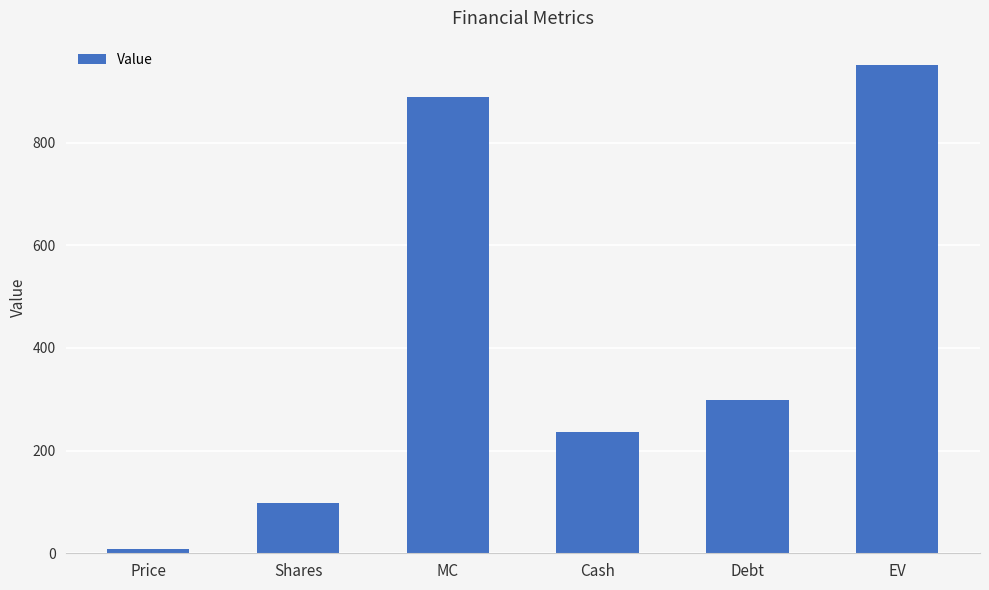

What position from the left is EV?

6